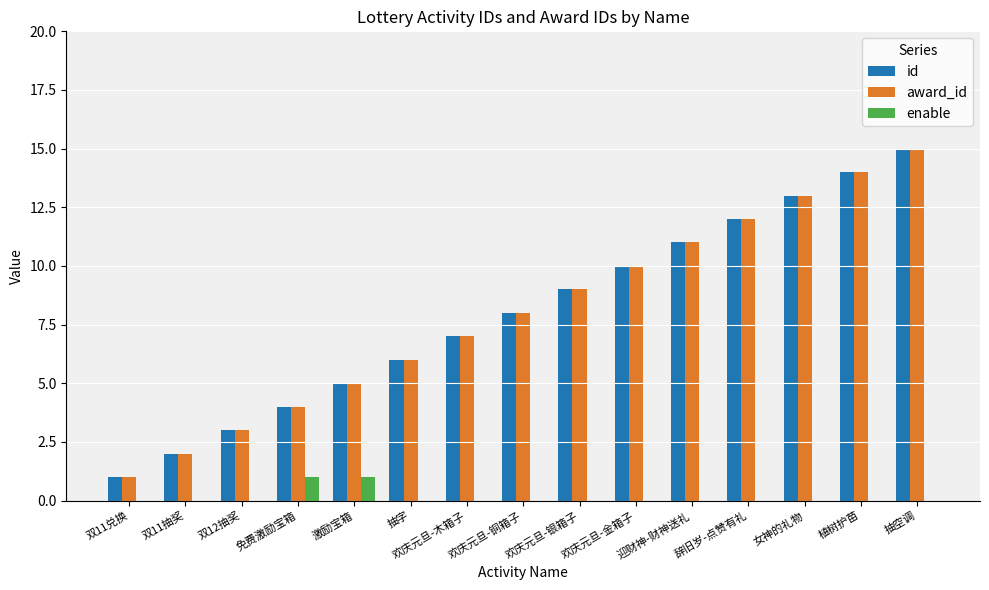

At which category is the sum across all series the highest?

抽空调